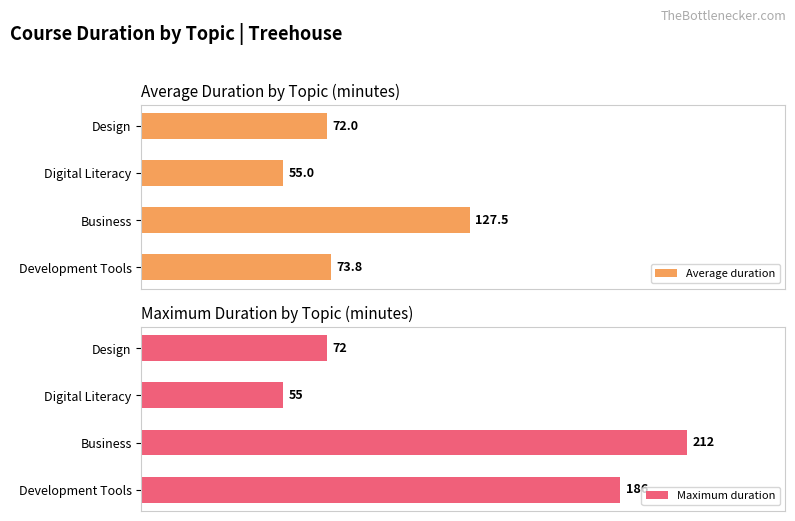

Count the Maximum duration values in the range 72 to 212.

3